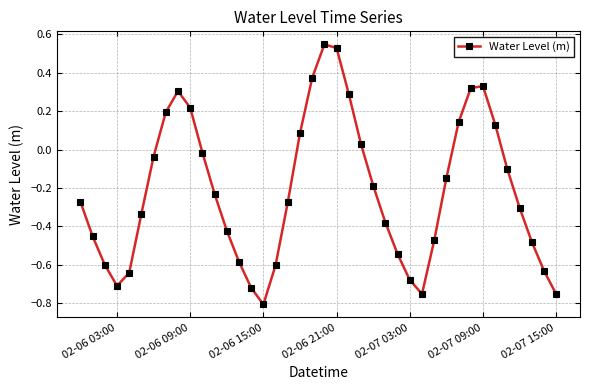

How many interior local valleys (lower than both neighbors) does the data have?

3